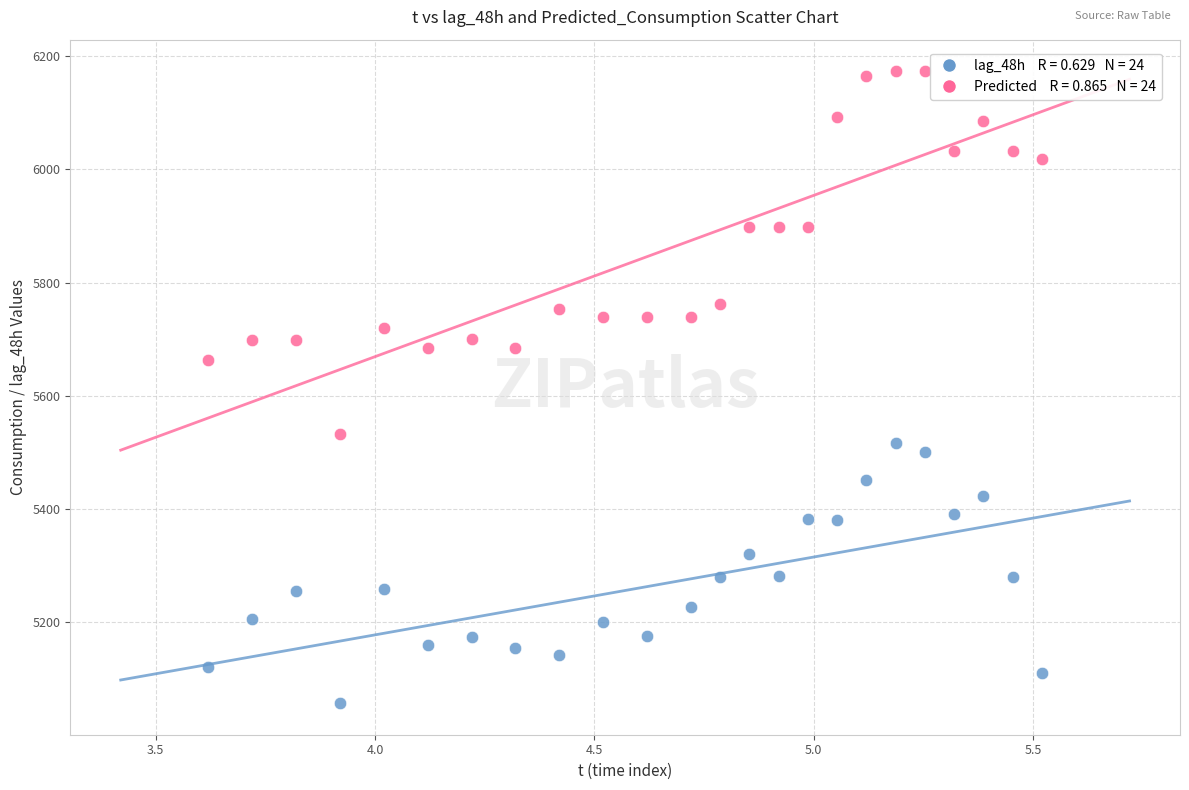

Across all series, what Y value is closest to 5615?

5663.1